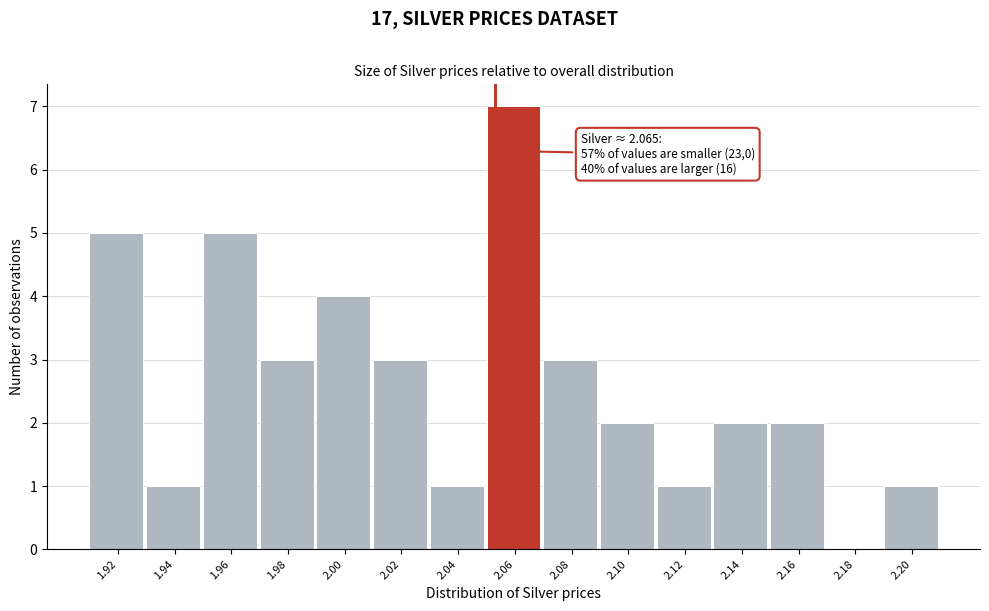

Reading right to left, transcribe all the data shown in this chart.

2.20=1	2.18=0	2.16=2	2.14=2	2.12=1	2.10=2	2.08=3	2.06=7	2.04=1	2.02=3	2.00=4	1.98=3	1.96=5	1.94=1	1.92=5